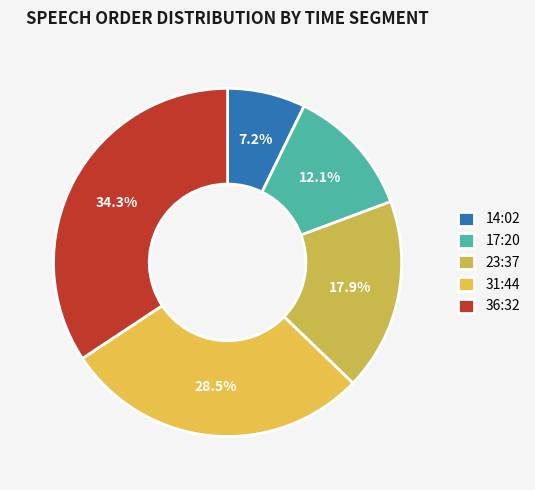

Between 36:32 and 14:02, which is larger?

36:32